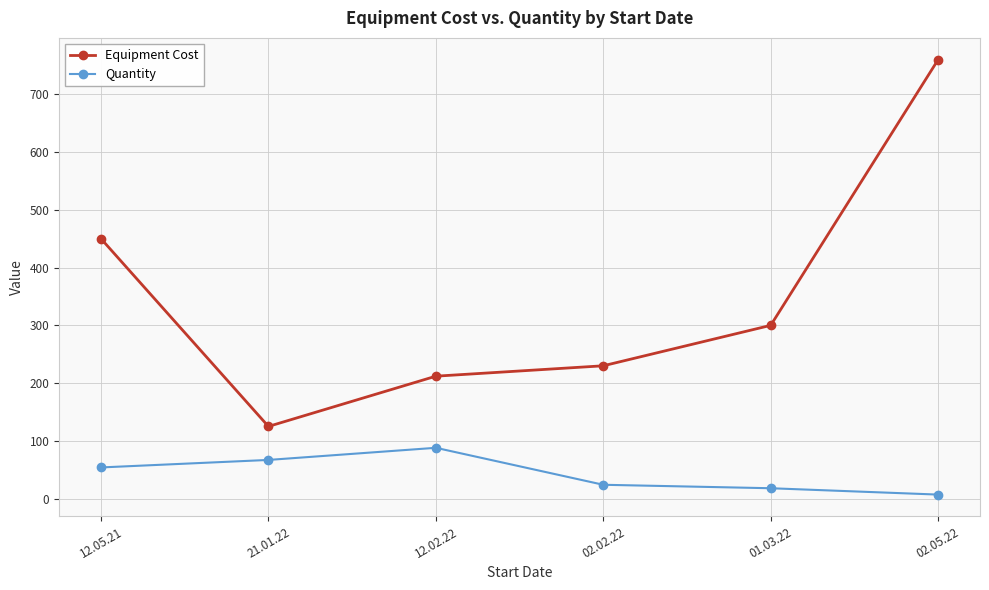

Does the chart have visible grid lines?

Yes